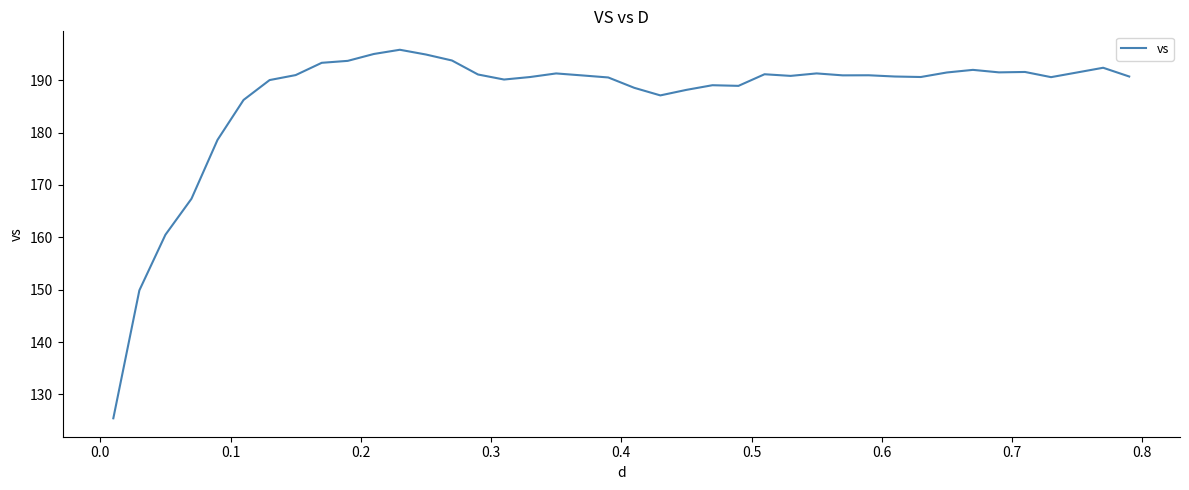

What is the maximum value shown in the chart?

195.8